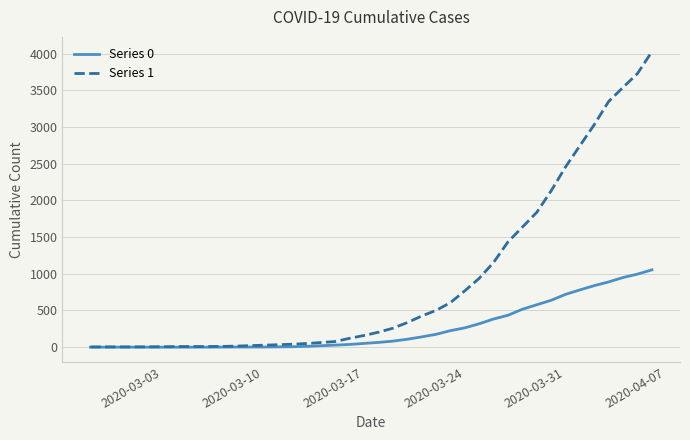

What is the maximum value for Series 1?

4028